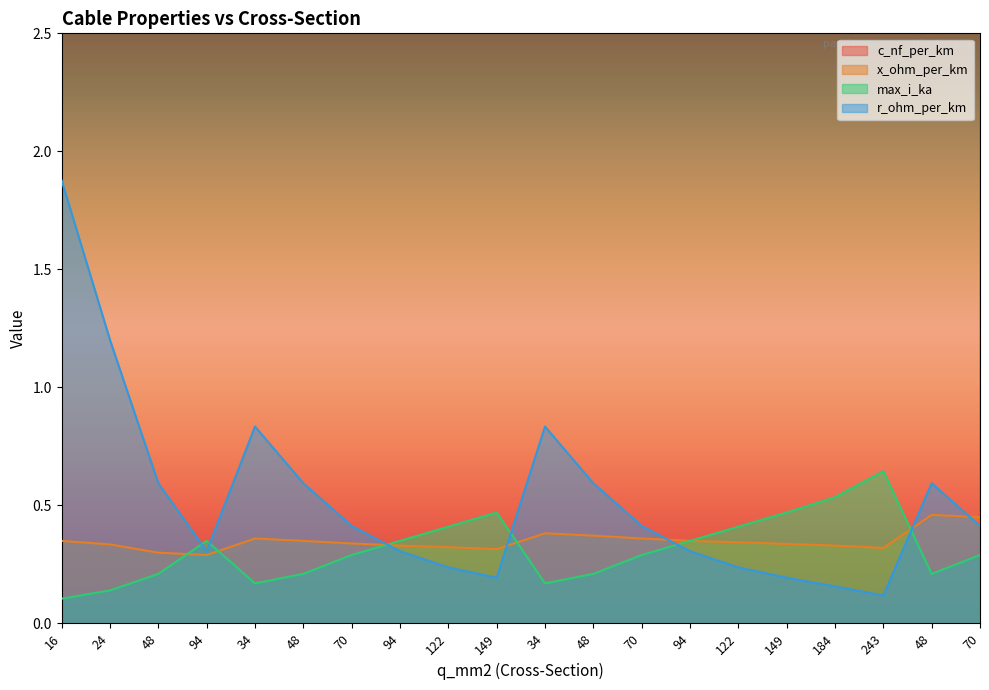

Between 149 and 70, which series saw the biggest shift?

c_nf_per_km